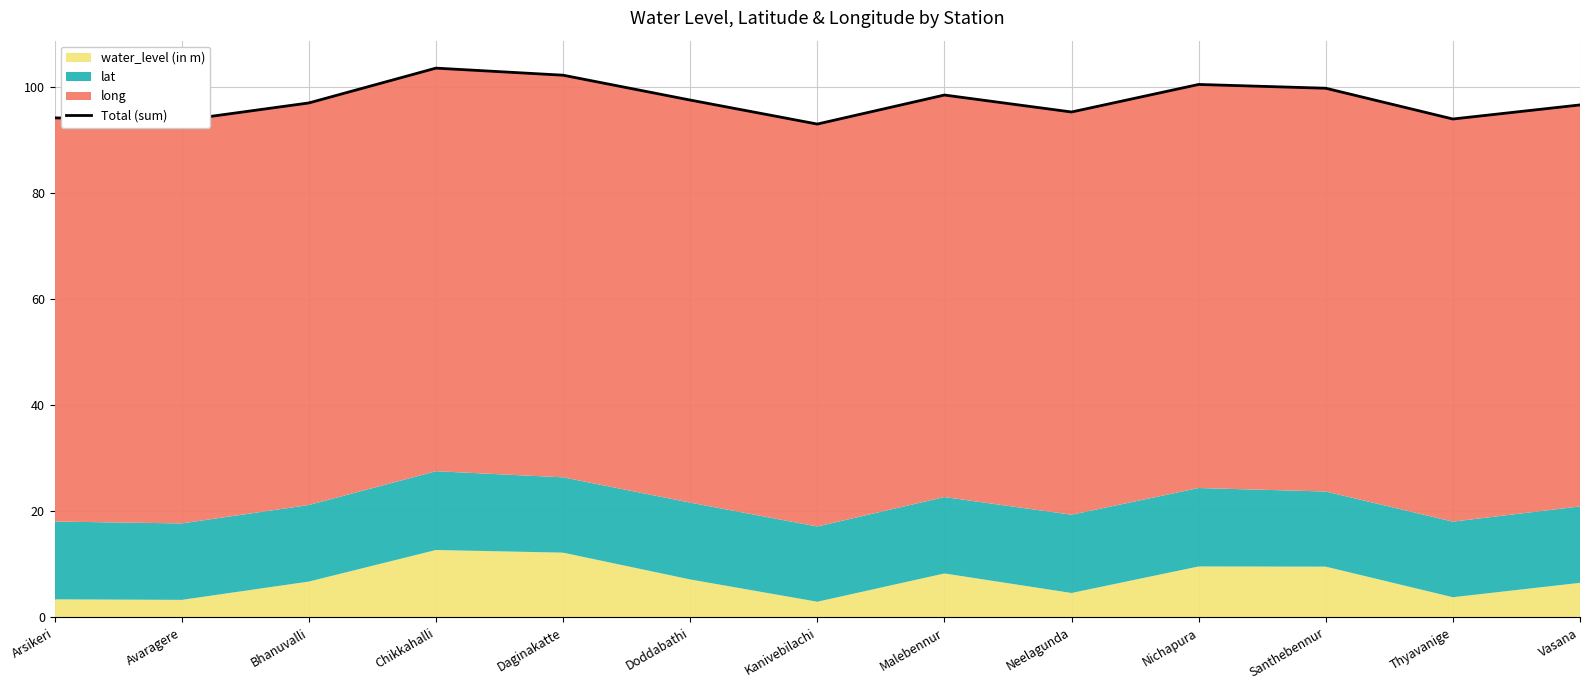

What is the value of the 10th point from the left?

100.4